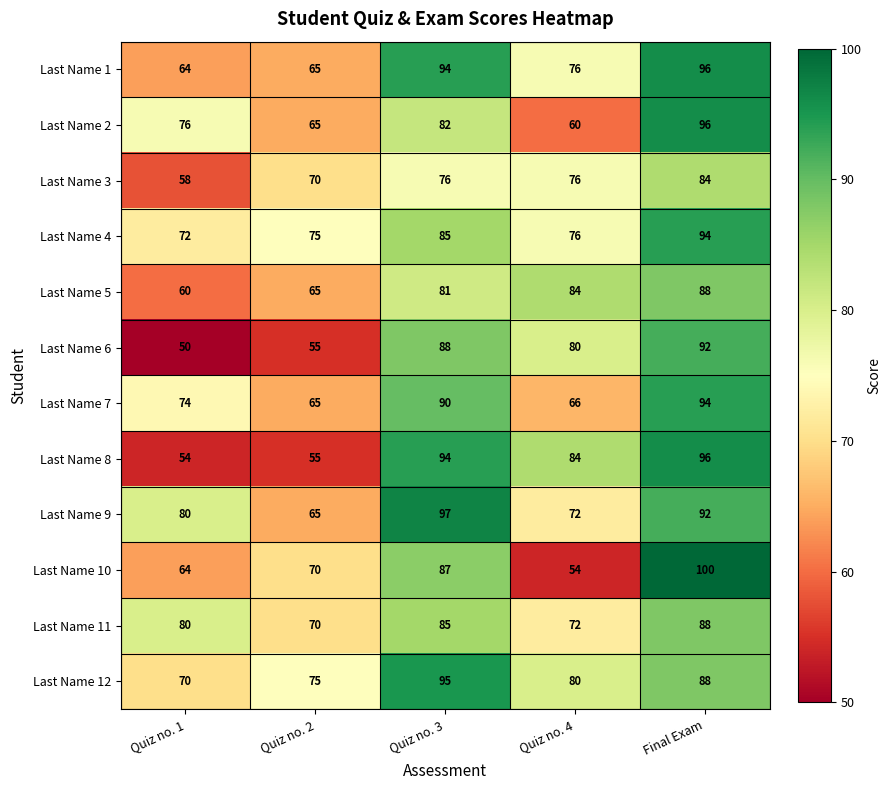

The value of Last Name 9 at Quiz no. 4 is 44. True or false?

False